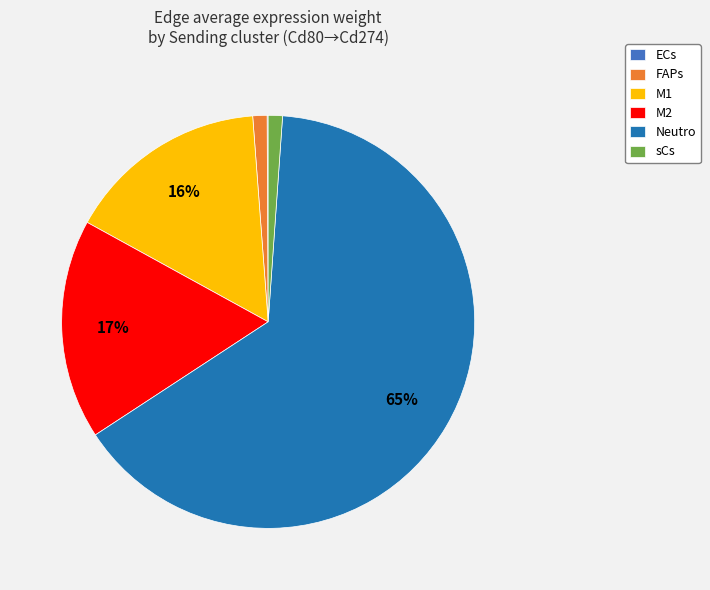

To the nearest percent, what is the average slice percentage?

17%